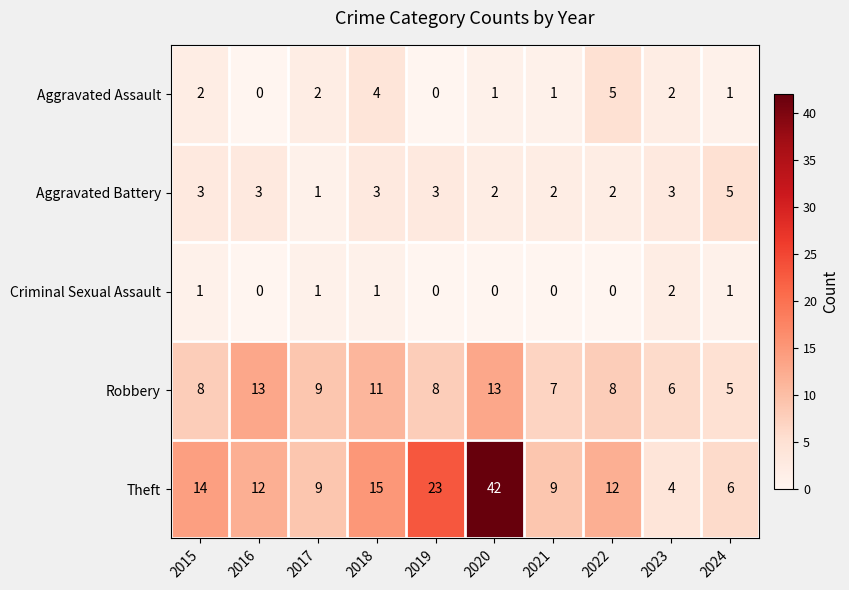

Count the number of categories in the chart.

10